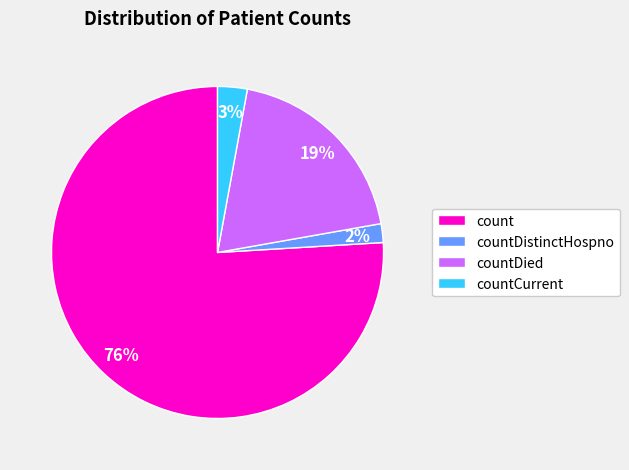

Which category has the smallest portion of the pie?

countDistinctHospno